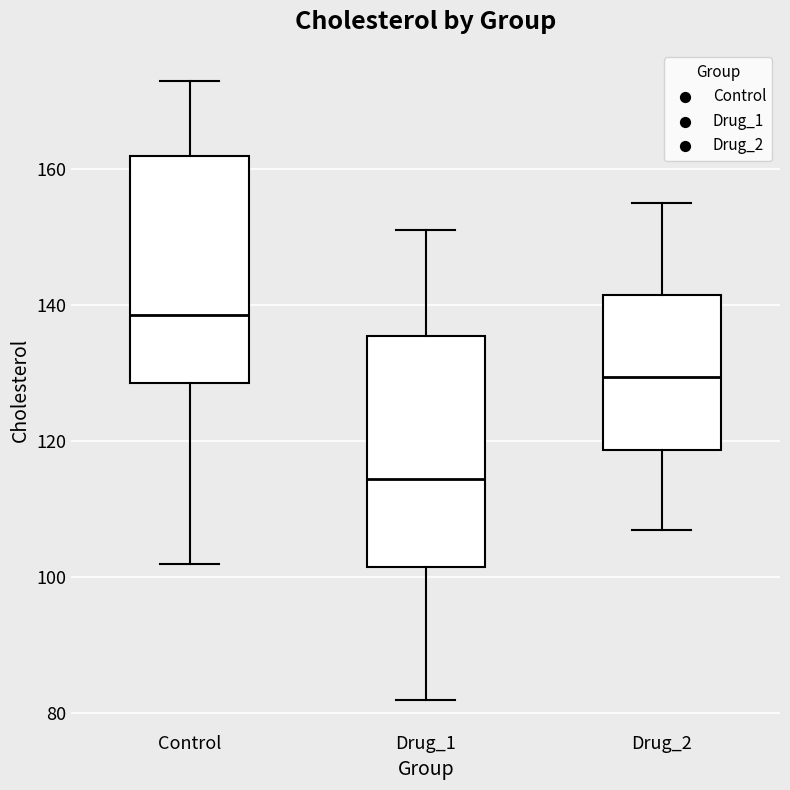

Where does the lower whisker of the box for Control end on the y-axis? The values are not printed on the chart, so give them approximately, as read against the axis.

102